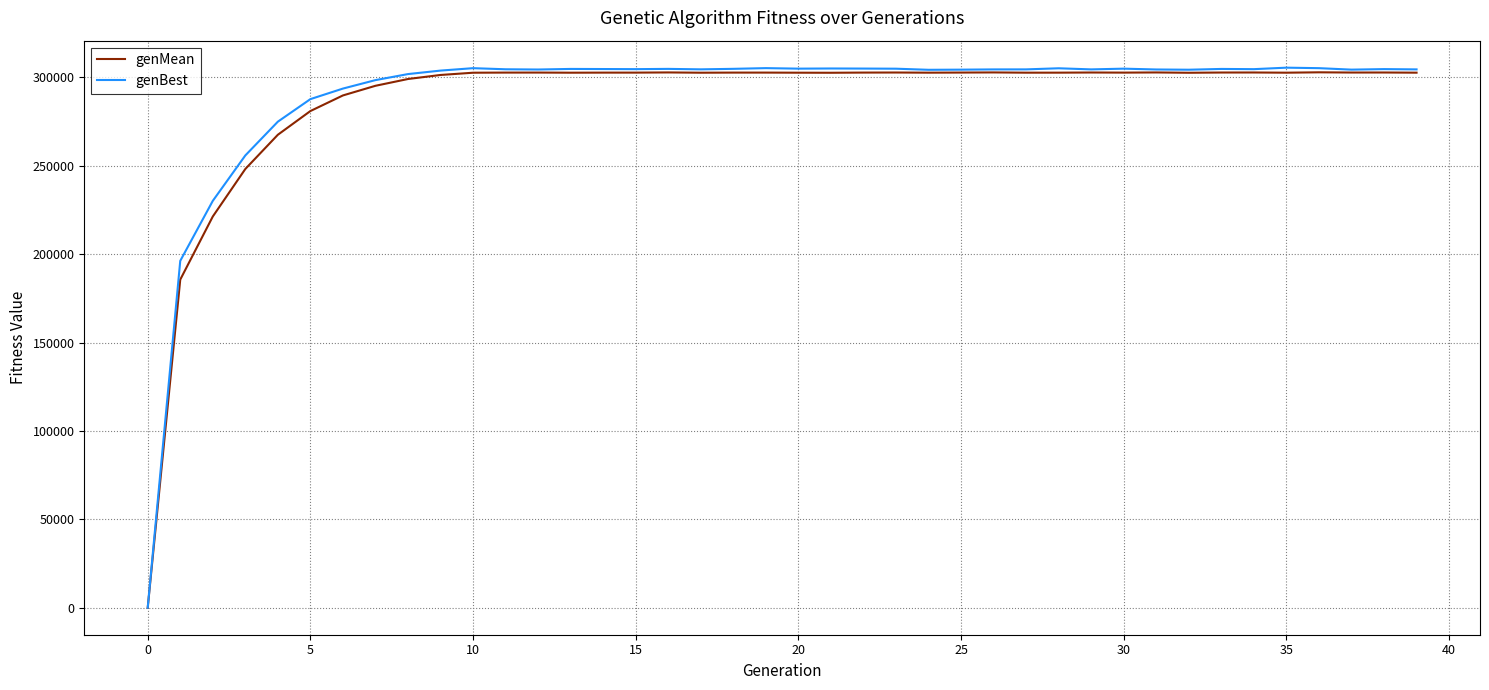

Which series has the largest range (max minus min)?

genBest